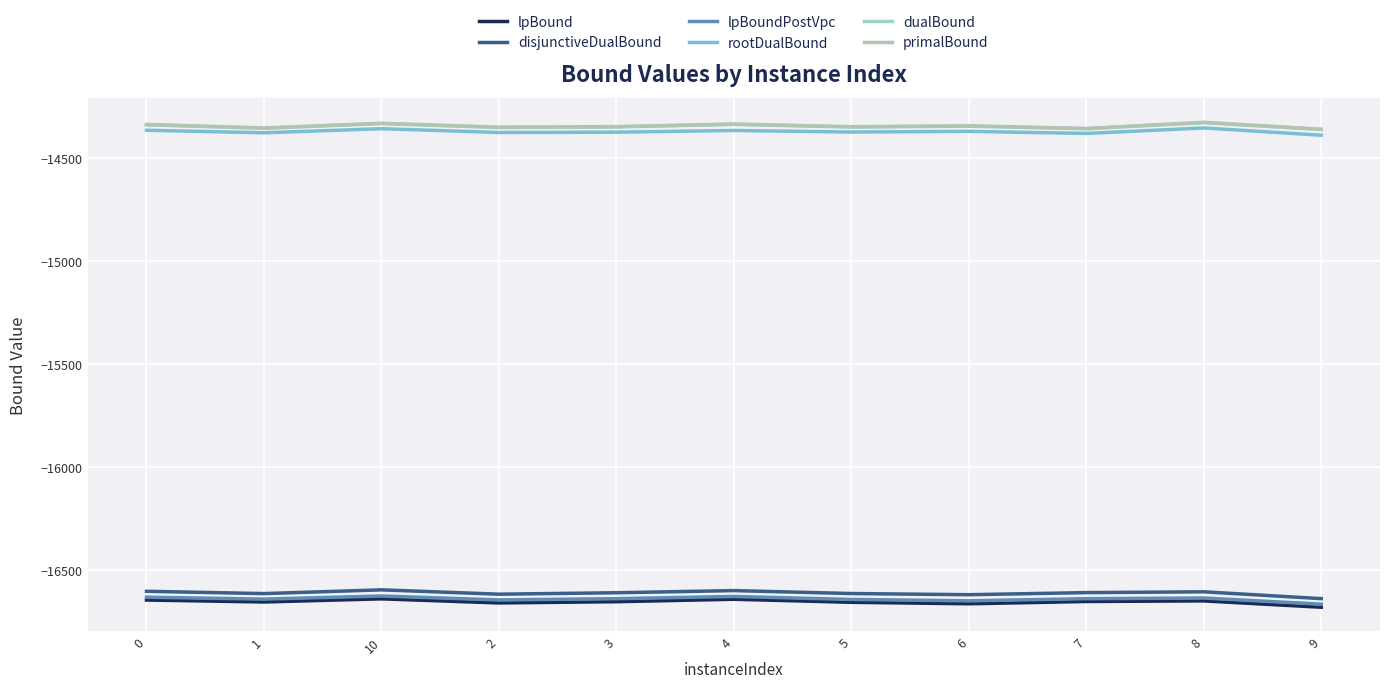

True or false: primalBound has more than 2 interior local peaks.

True